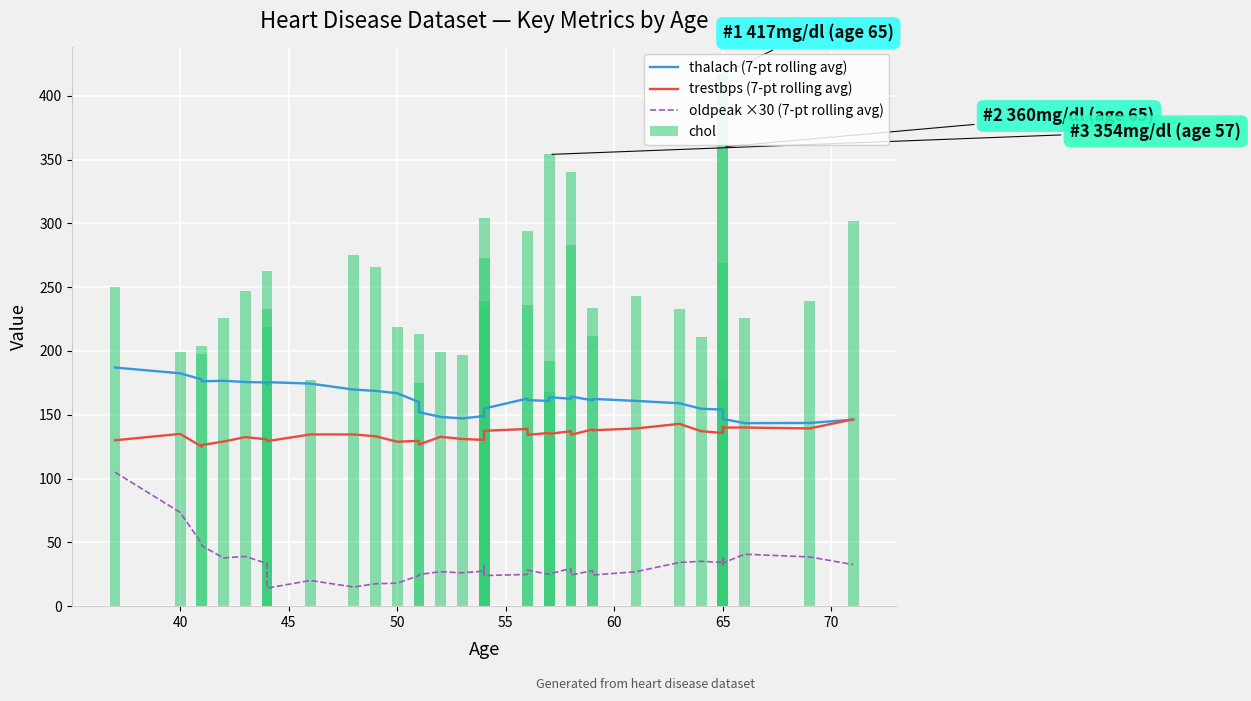

Which series has the widest spread of values?

chol